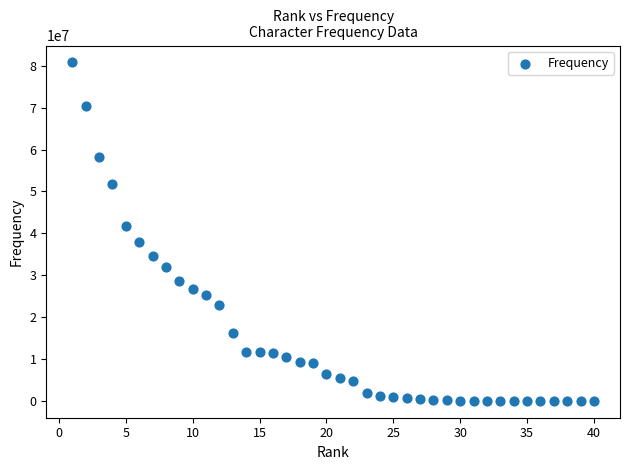

What Y value in the scatter plot is closest to 40397511?

41745541